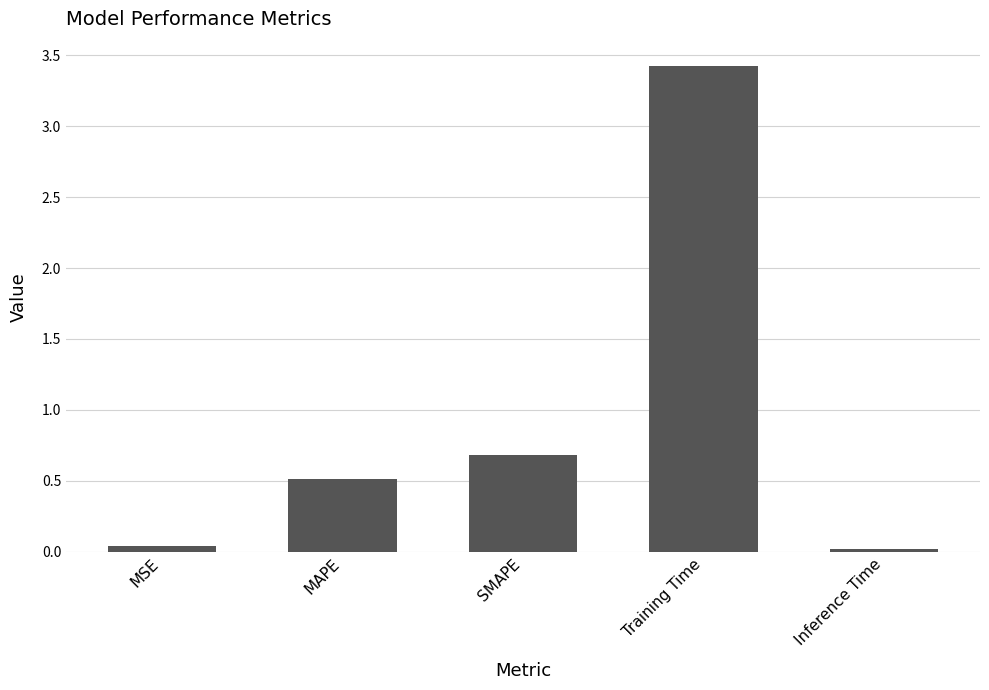

What is the average value?

0.9